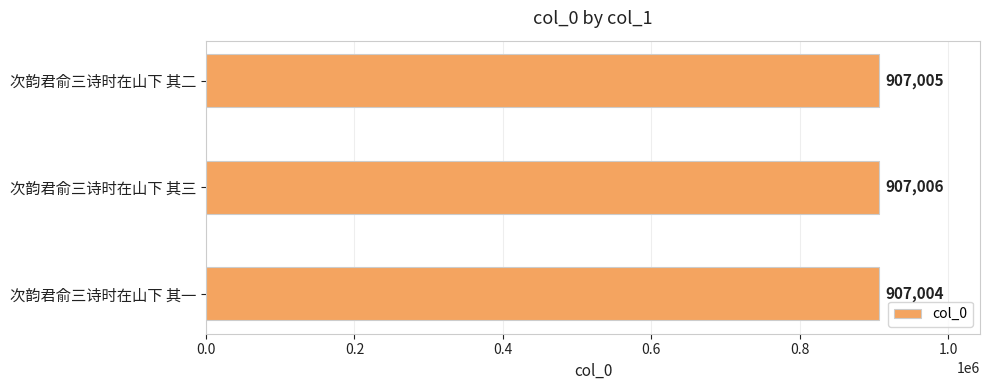

At which category does the chart reach its peak across all series?

次韵君俞三诗时在山下 其三